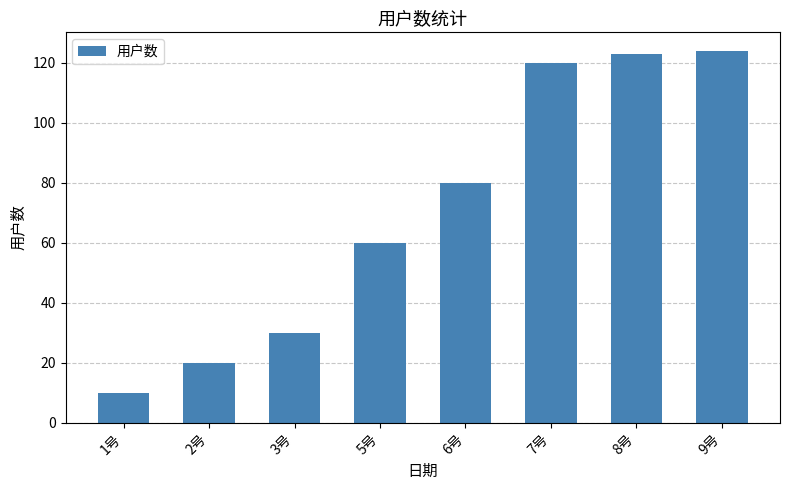

What is the change in value from 3号 to 6号?

+50